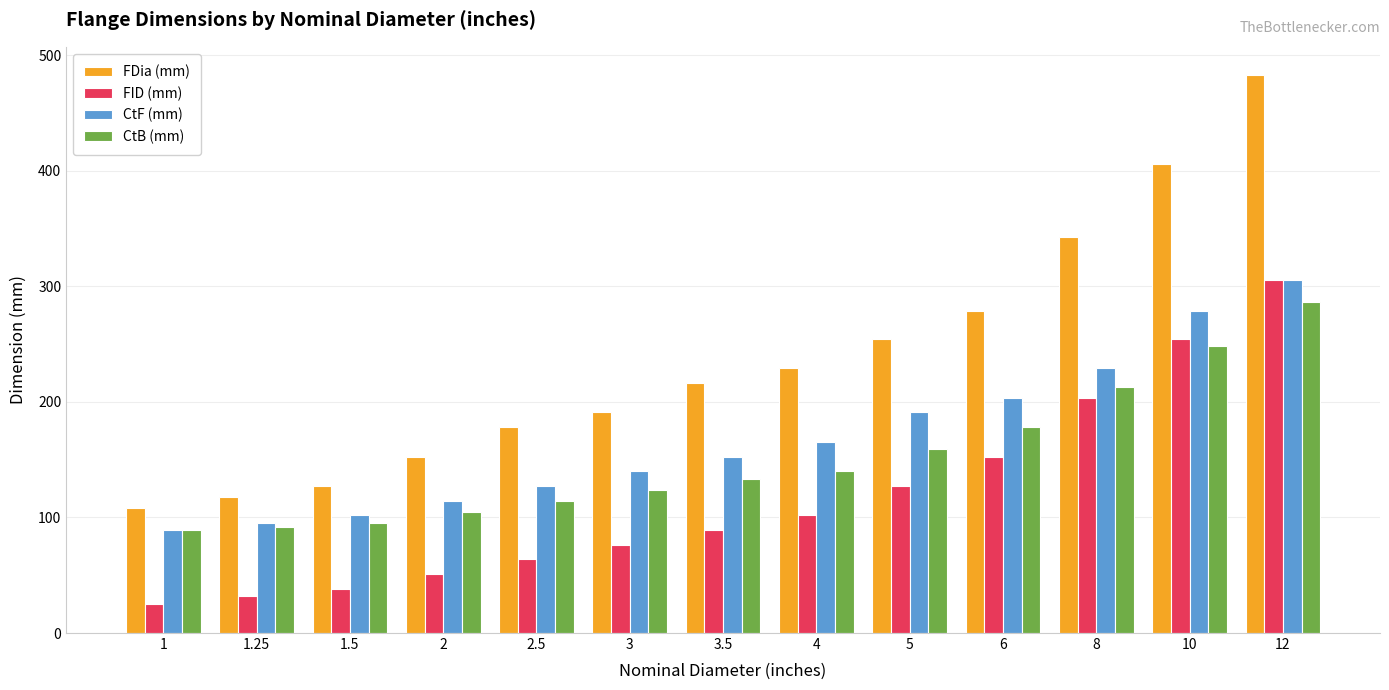

How many bars are there in total?

52